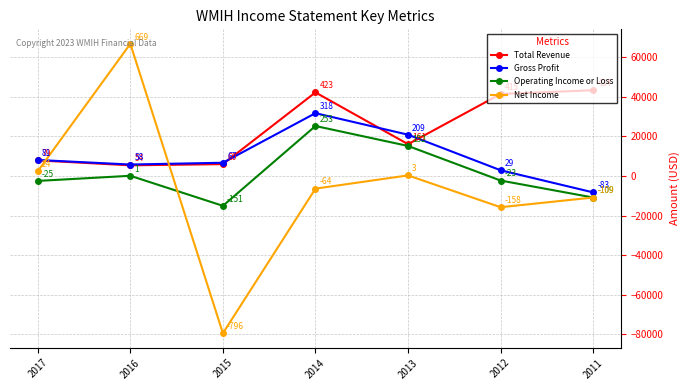

True or false: Gross Profit and Operating Income or Loss intersect in this chart.

False